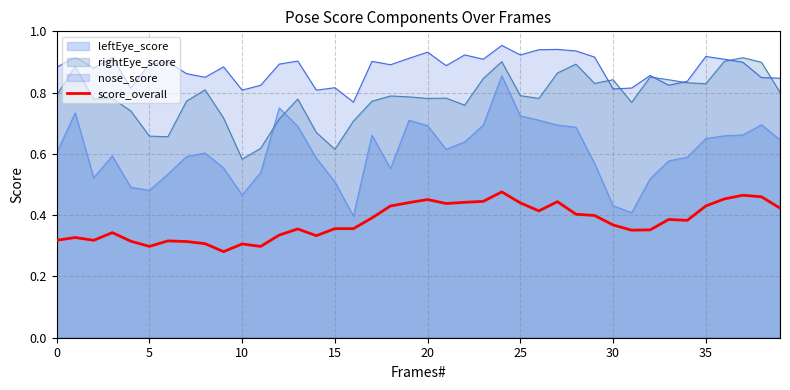

Which series has the largest range (max minus min)?

leftEye_score